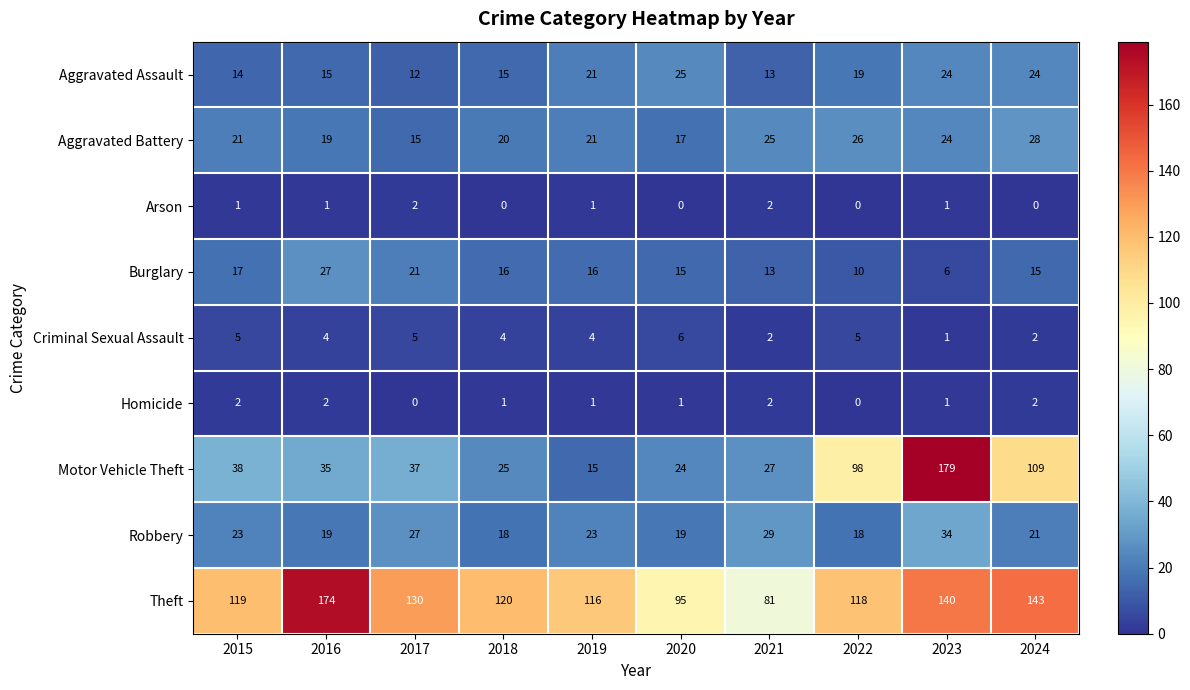

What is the difference between the second highest and second lowest values in the Criminal Sexual Assault series?

3